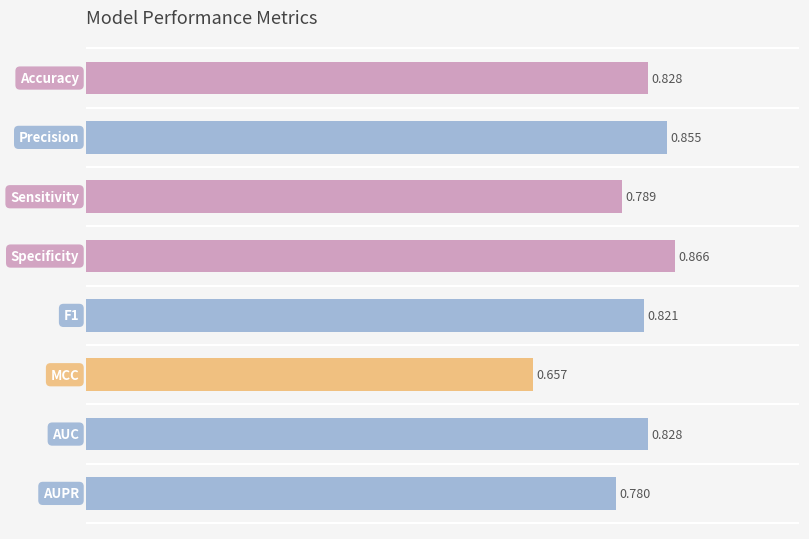

How many categories are shown in the chart?

8